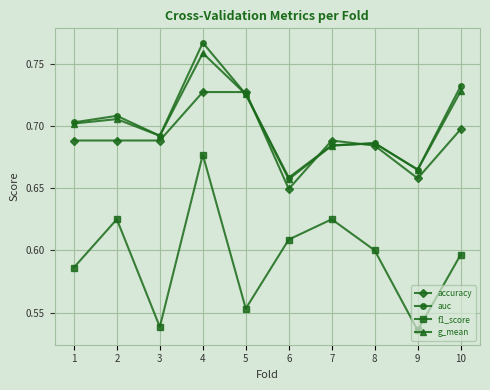

True or false: auc and f1_score intersect in this chart.

False